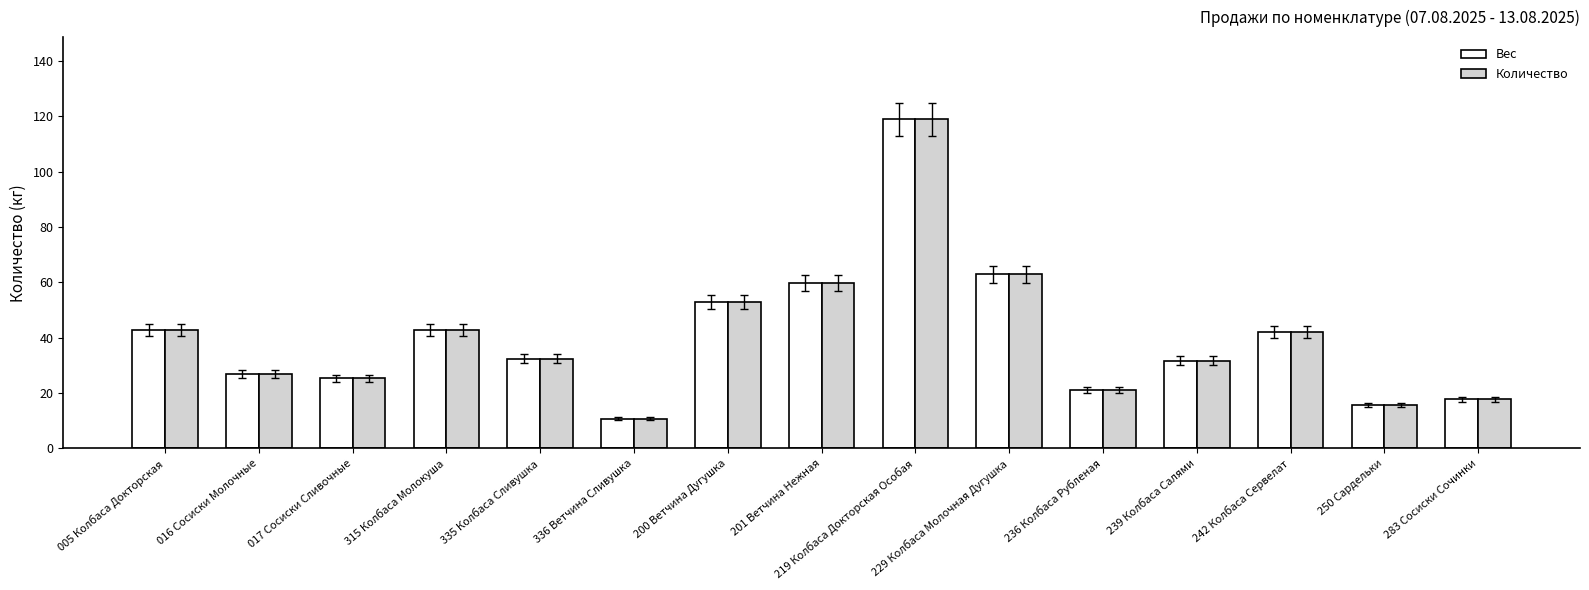

Are the bars horizontal?

No